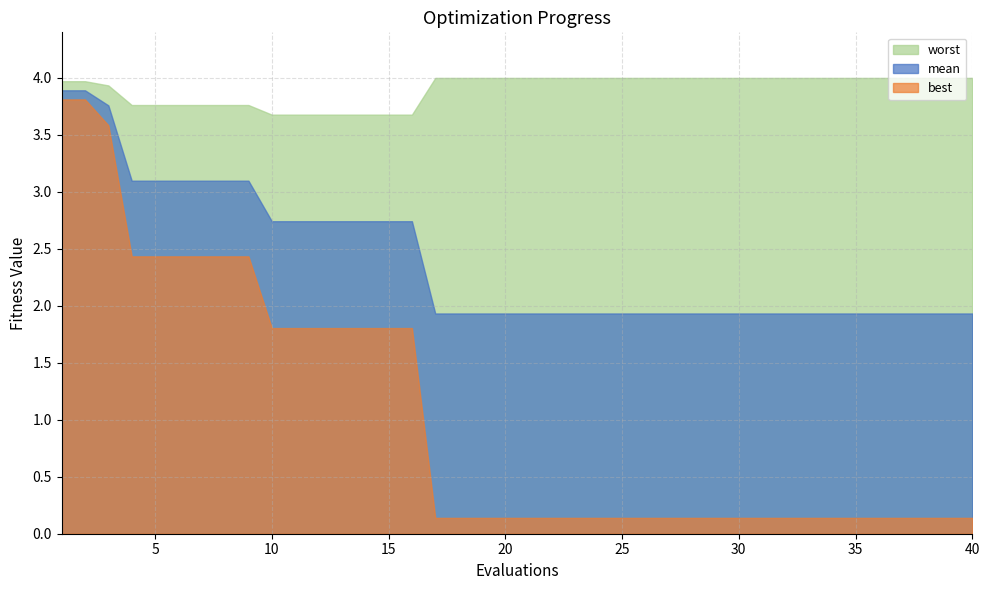

The mean series shows 1.9 at 17. True or false?

True